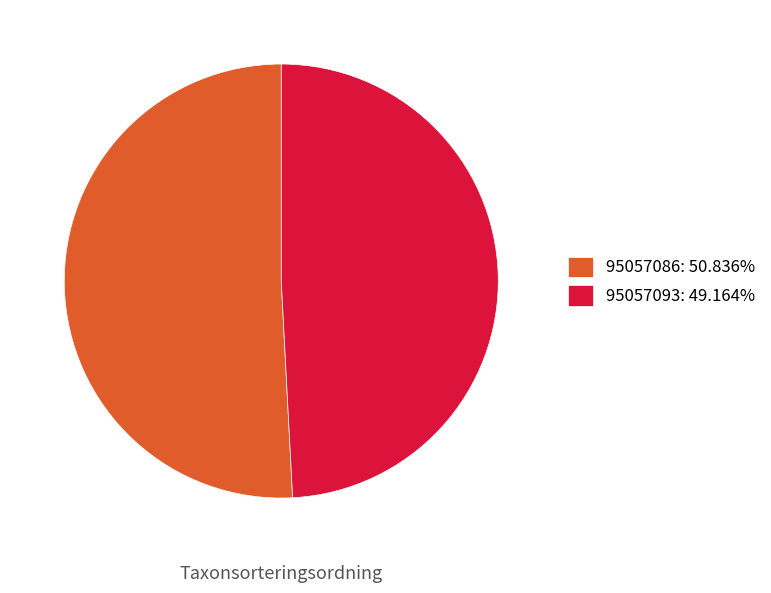

Is there any slice that represents more than half of the pie?

Yes